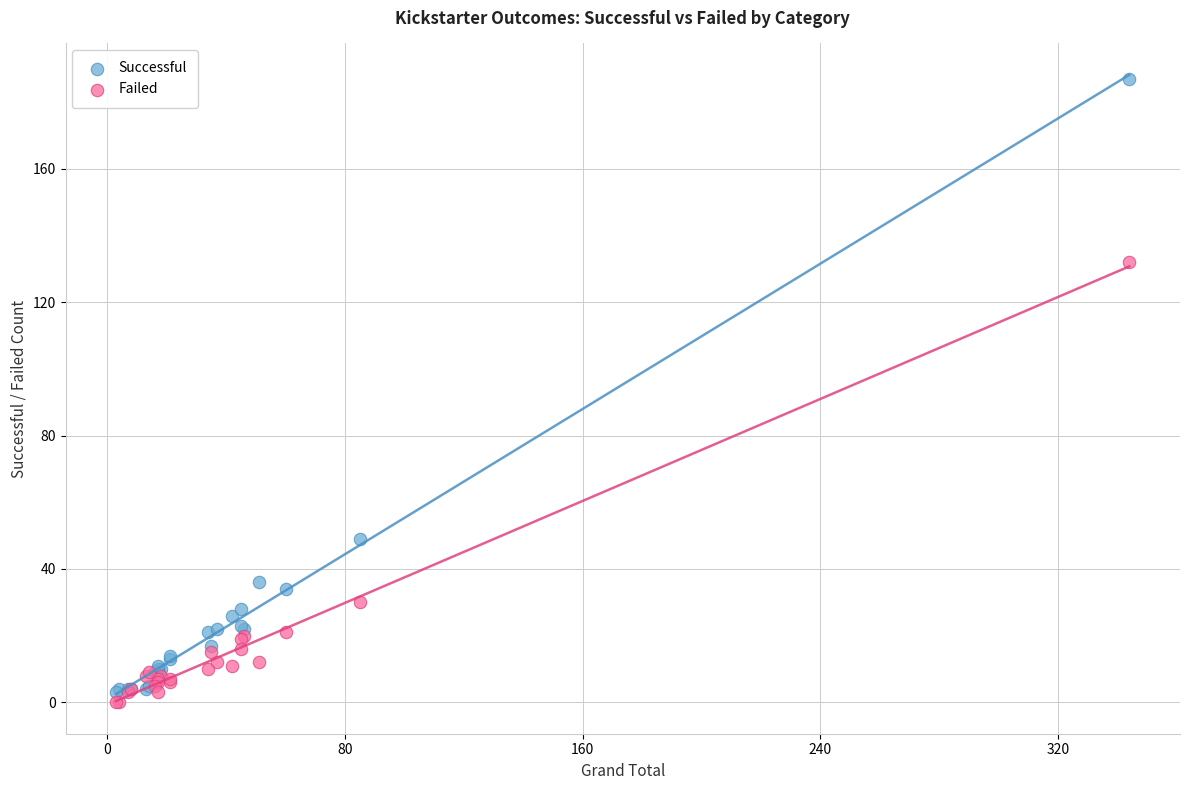

Which series has the widest spread of Y values?

Successful